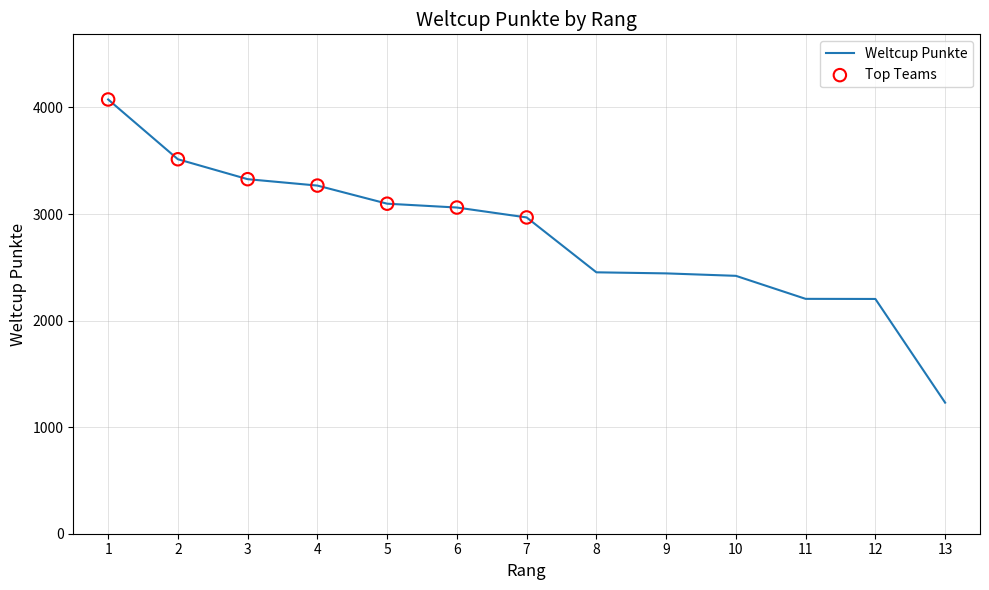

What is the ratio of the value at 7 to the value at 1?

0.7